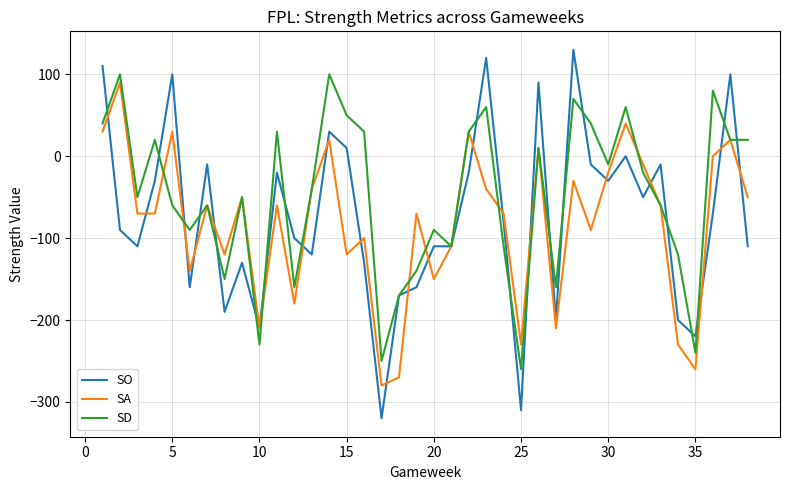

Which series has the largest total across all categories?

SD